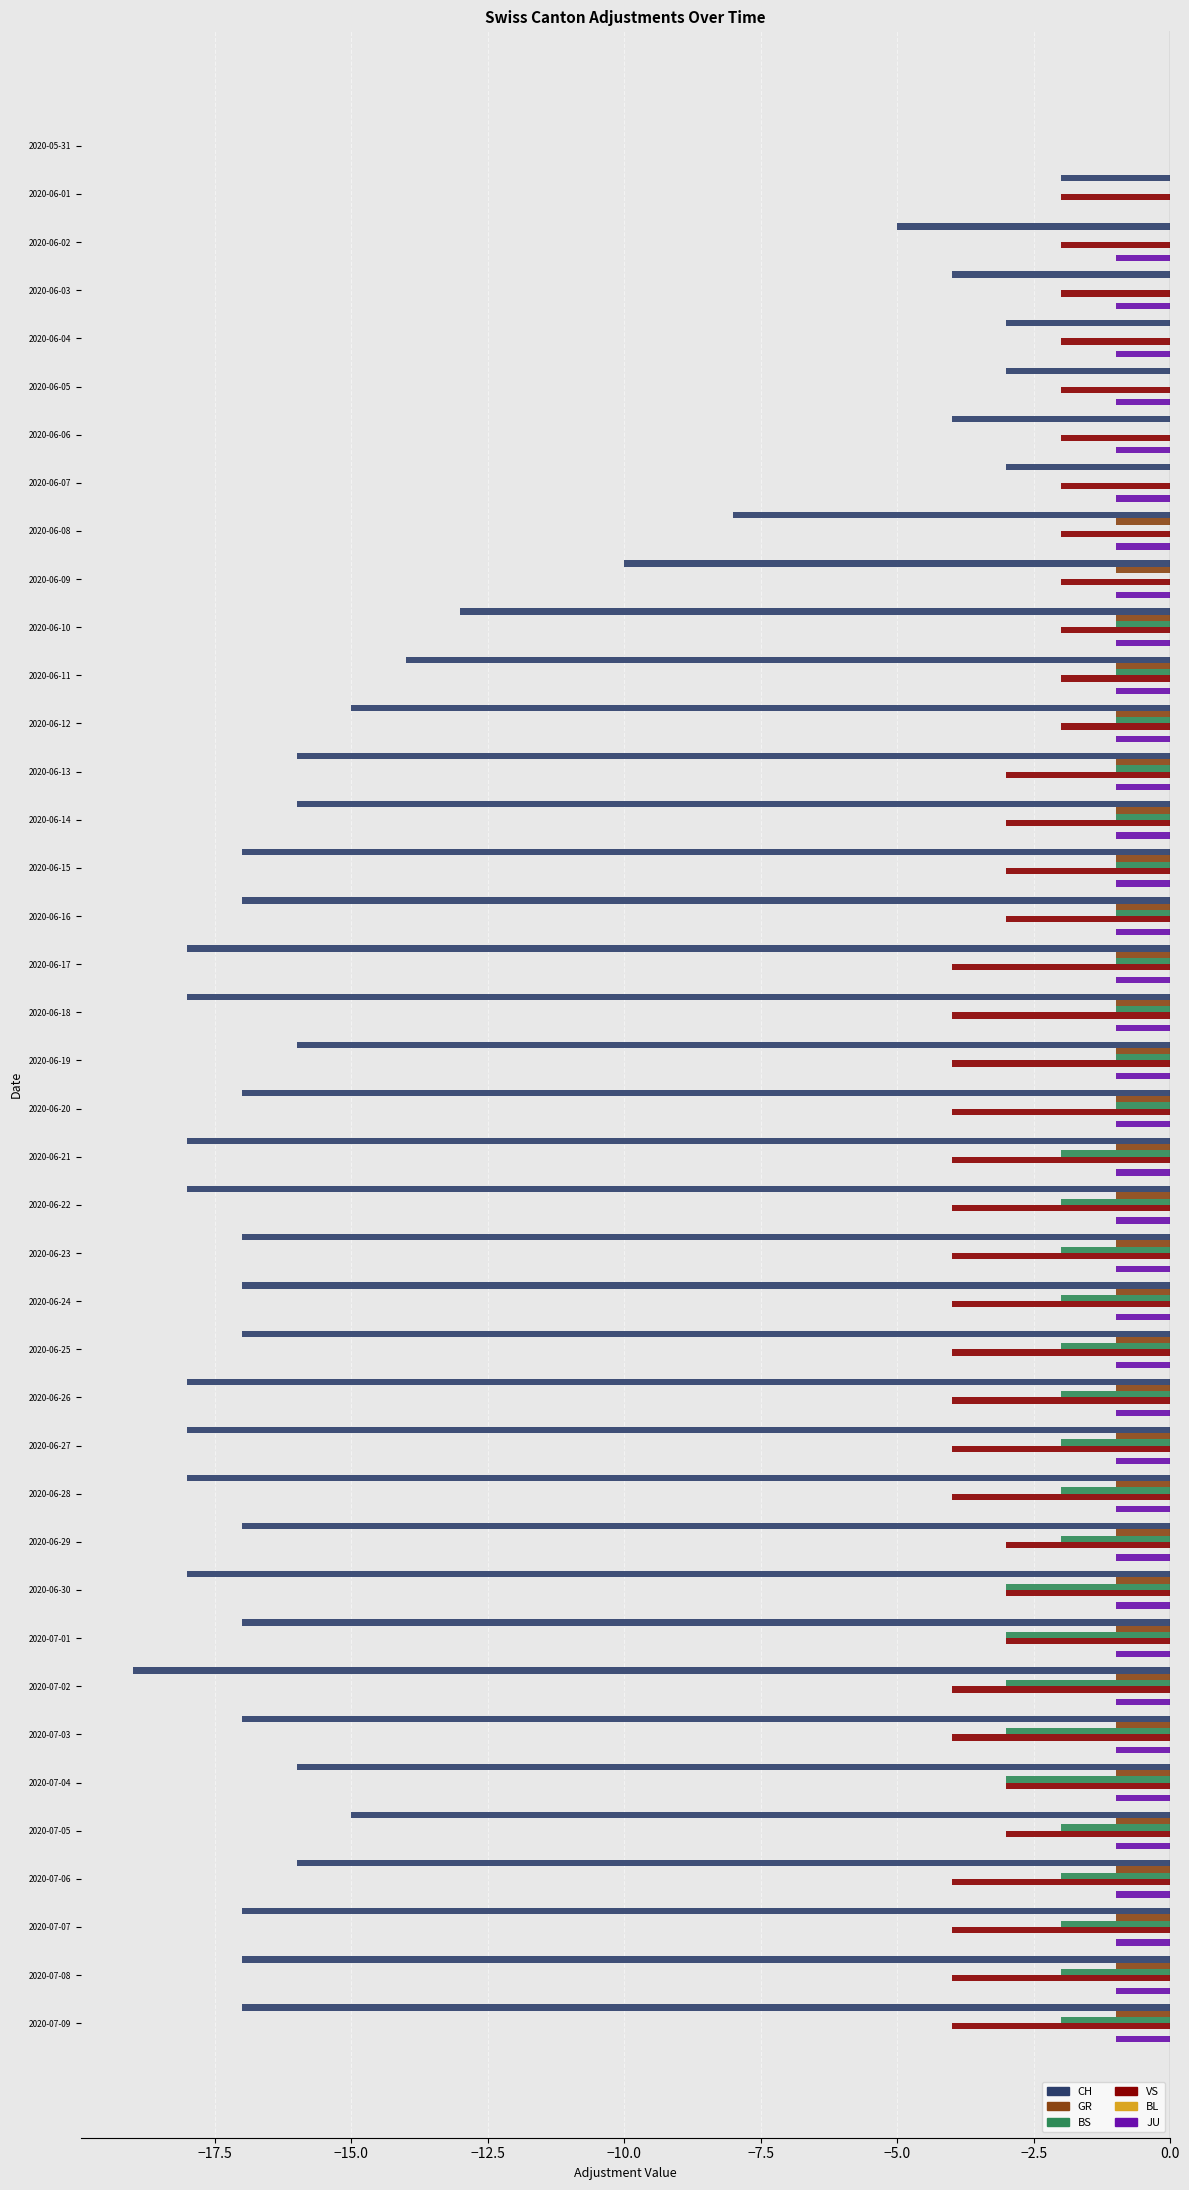

Is it true that BS equals -3 at 2020-06-29?

False